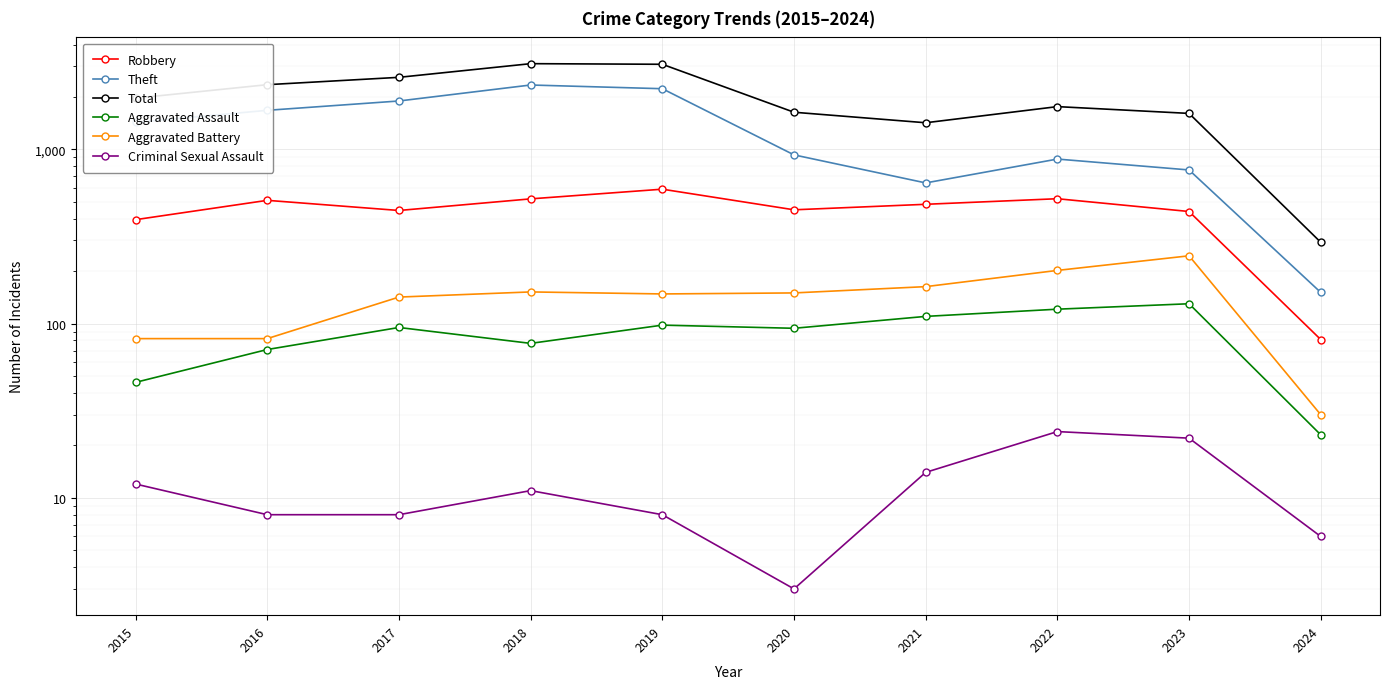

Where does the Aggravated Assault series first go above 95?

2019